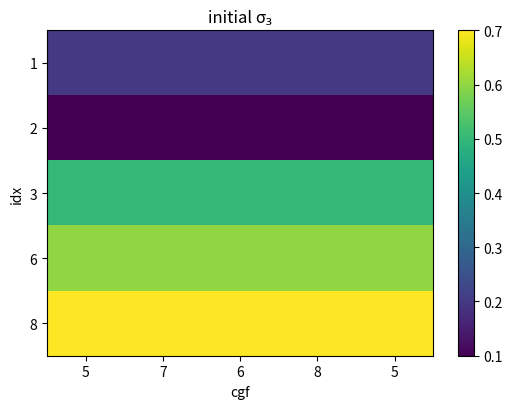

Reading left to right, what are all the values shown in this chart?

1: 5=0.2	7=0.2	6=0.2	8=0.2	5=0.2
2: 5=0.1	7=0.1	6=0.1	8=0.1	5=0.1
3: 5=0.5	7=0.5	6=0.5	8=0.5	5=0.5
6: 5=0.6	7=0.6	6=0.6	8=0.6	5=0.6
8: 5=0.7	7=0.7	6=0.7	8=0.7	5=0.7